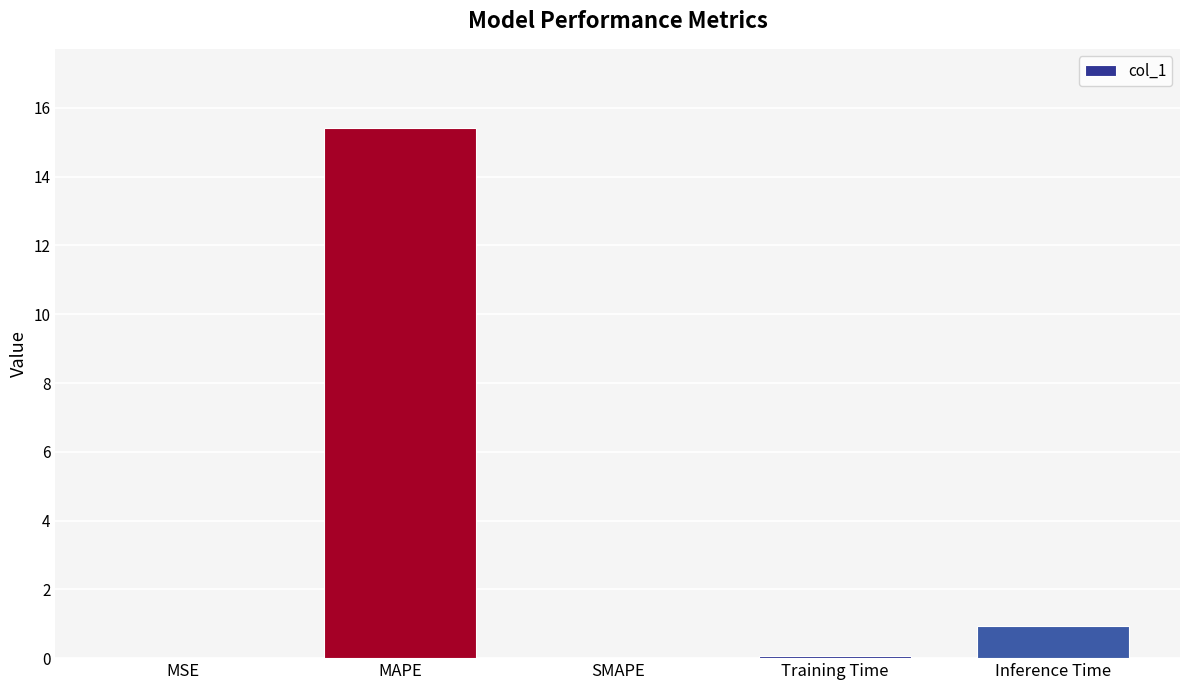

What is the maximum value shown in the chart?

15.4